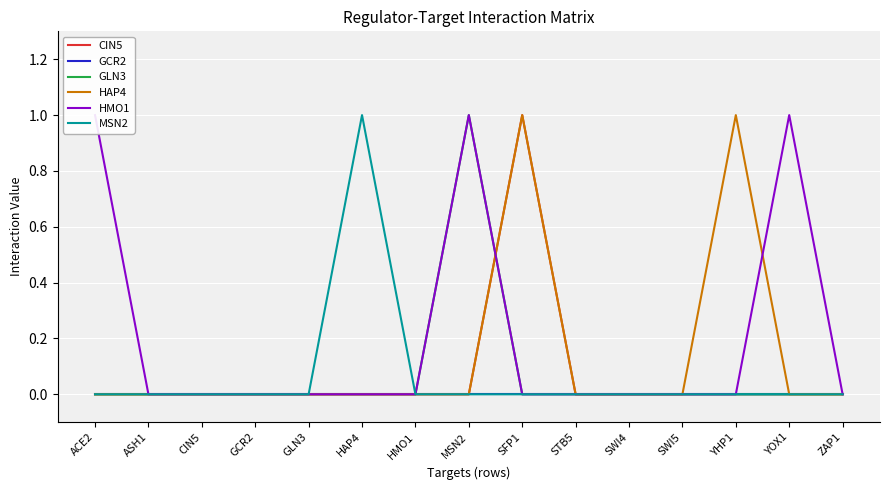

How many intersections are there between HAP4 and GLN3?

1